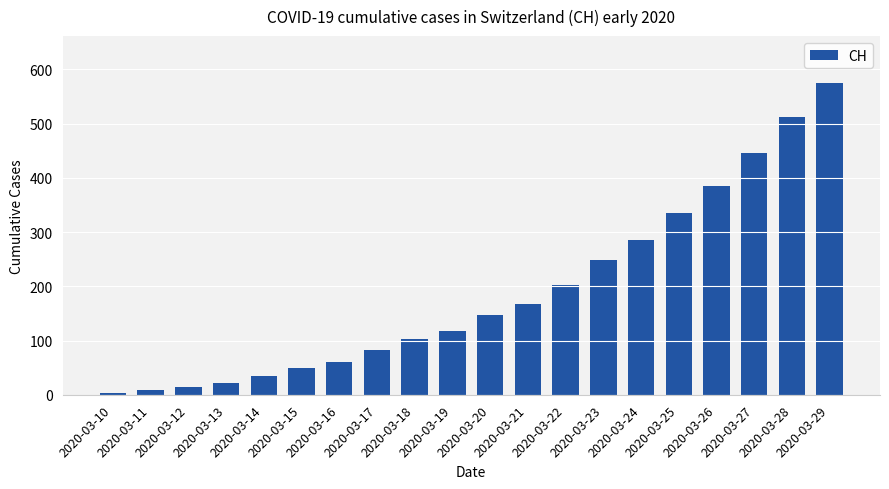

What value does the data have at 2020-03-22?

203